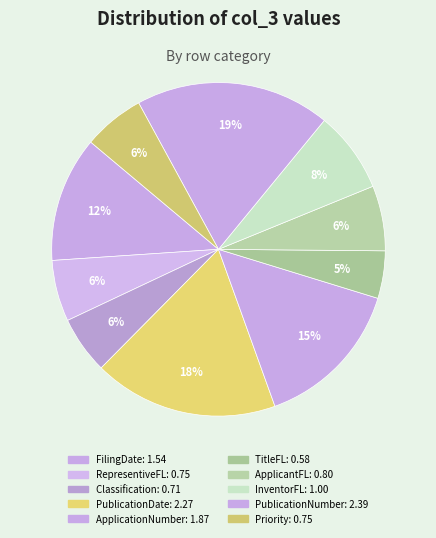

To the nearest percent, what is the difference between the ApplicationNumber and TitleFL slice percentages?

10%